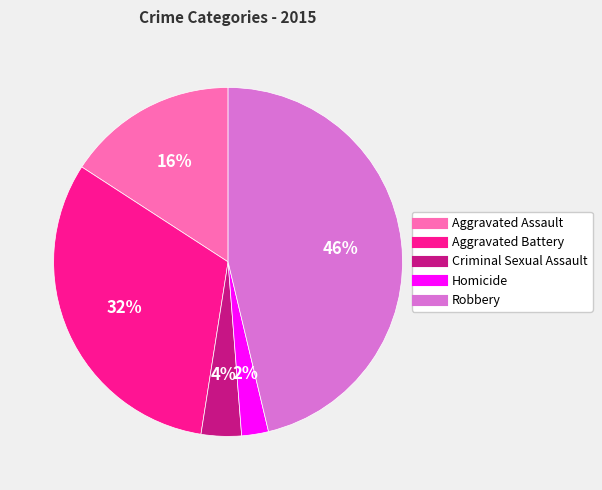

What is the largest slice in the pie chart?

Robbery